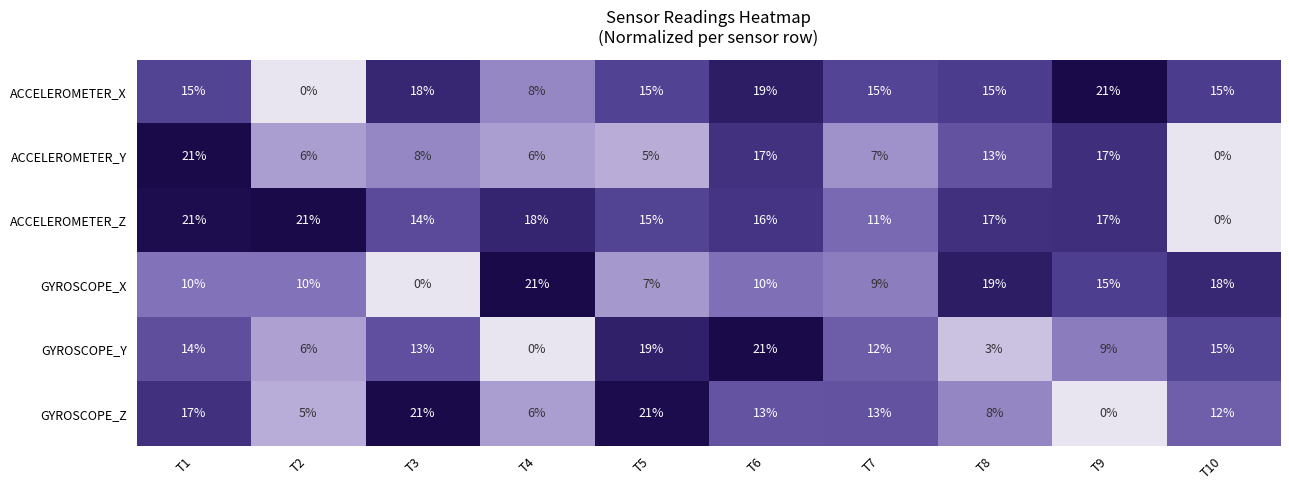

What is the highest value of the ACCELEROMETER_X series?

21